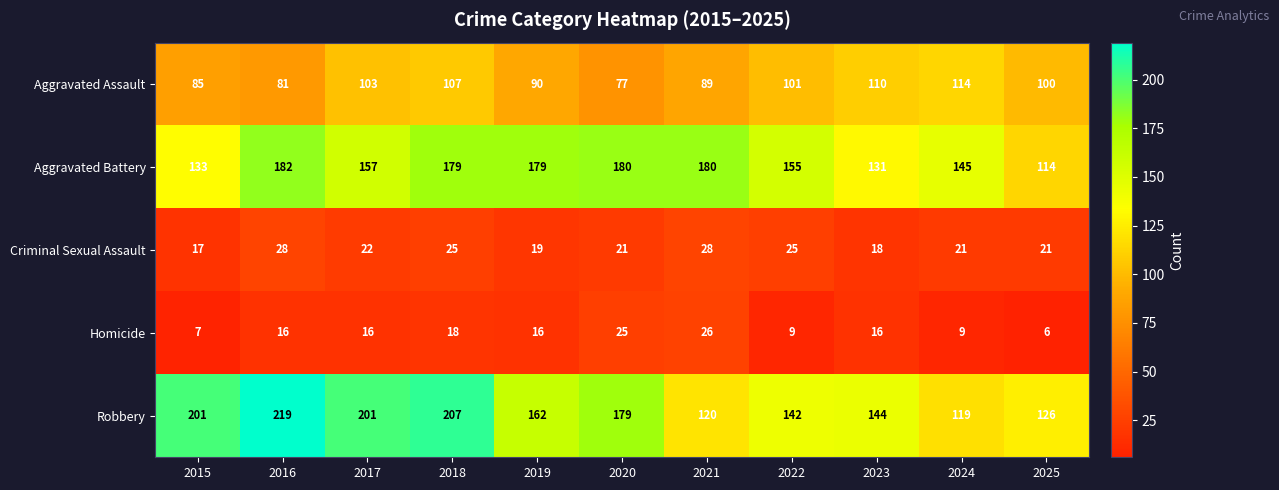

The value of Aggravated Assault at 2015 is 85. True or false?

True